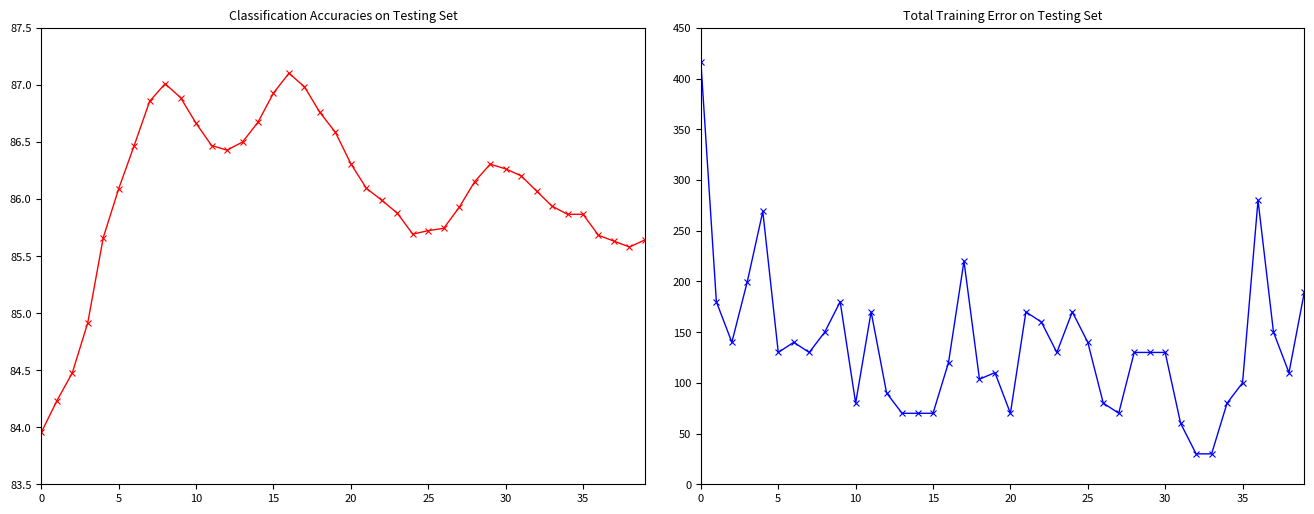

How many categories are shown in the chart?

40